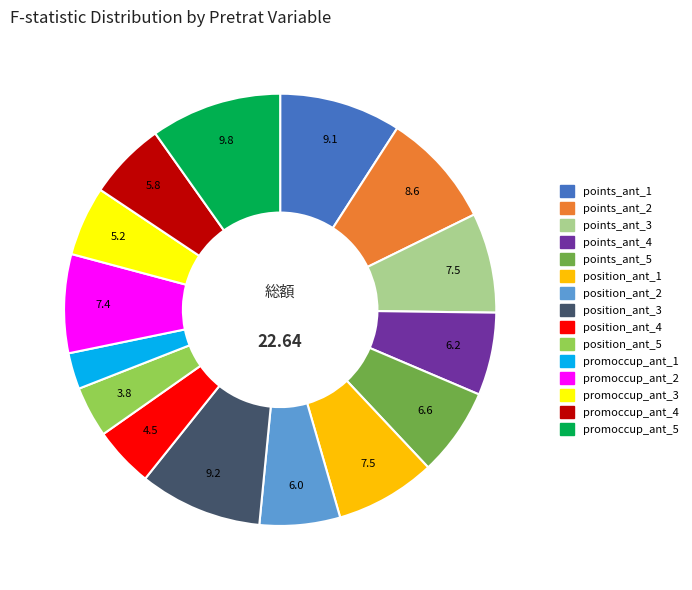

Is position_ant_3 the majority of the pie?

No